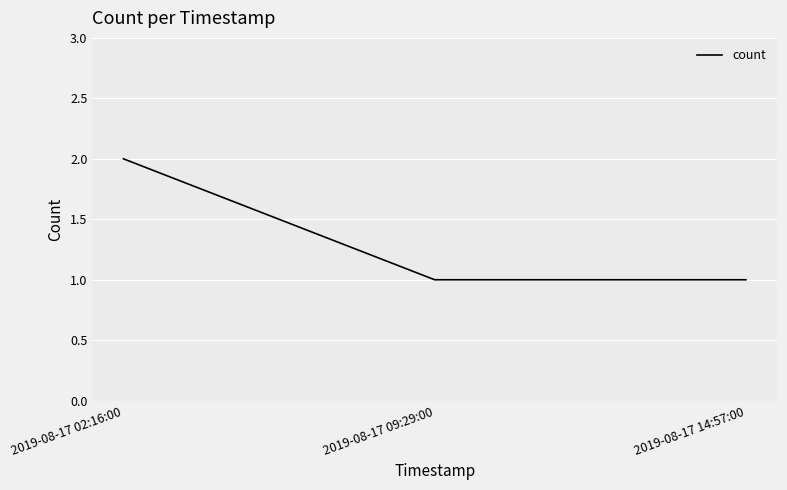

The value at 2019-08-17 02:16:00 is 2. True or false?

True